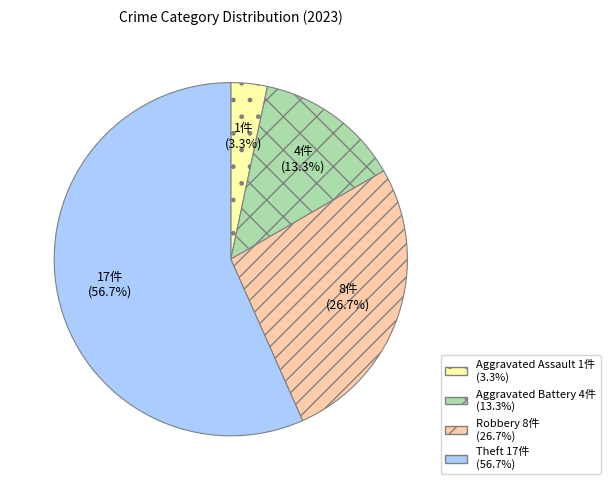

What percentage do Aggravated Battery and Robbery together represent?

40.0%